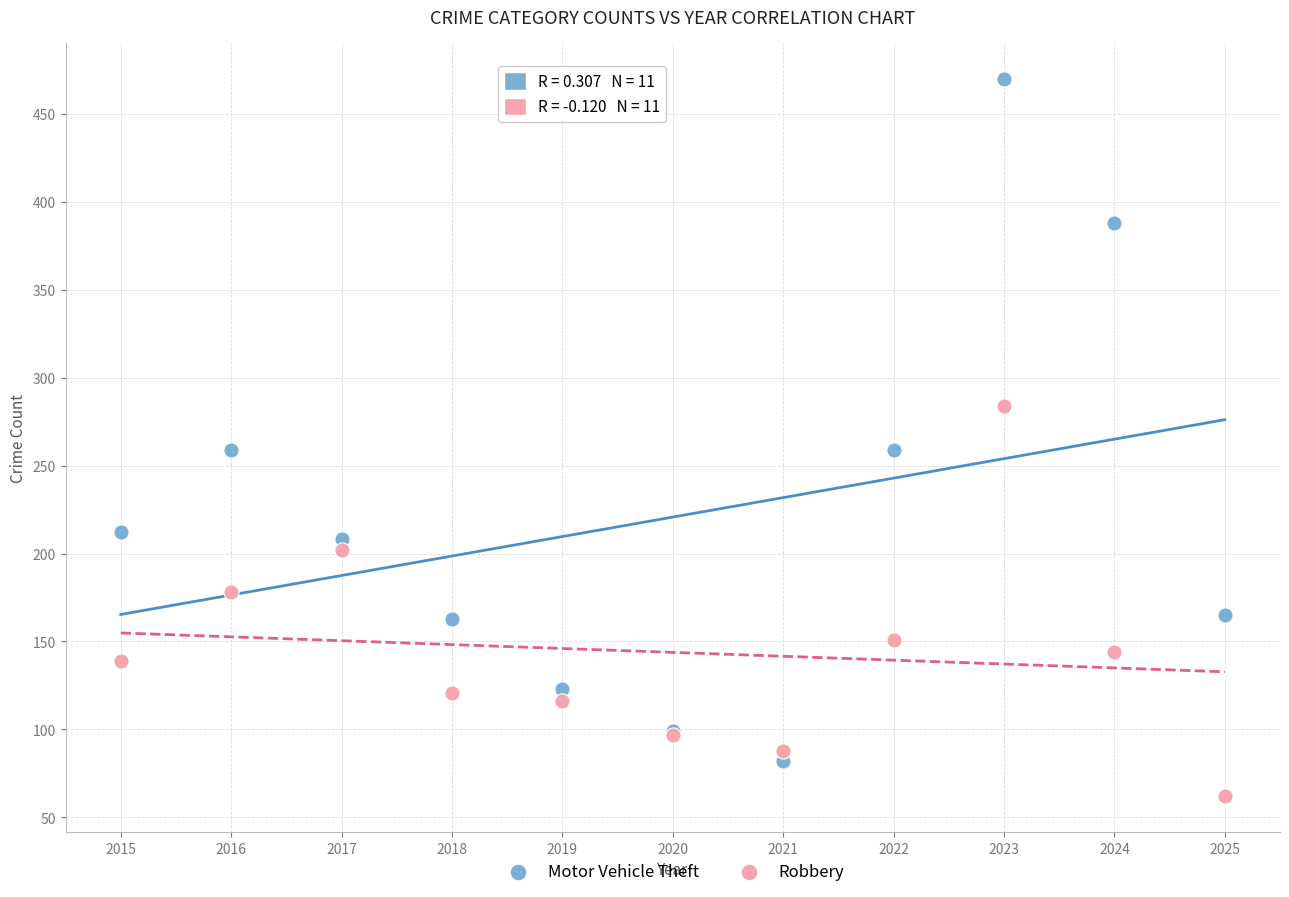

Which series has the widest spread of Y values?

Motor Vehicle Theft